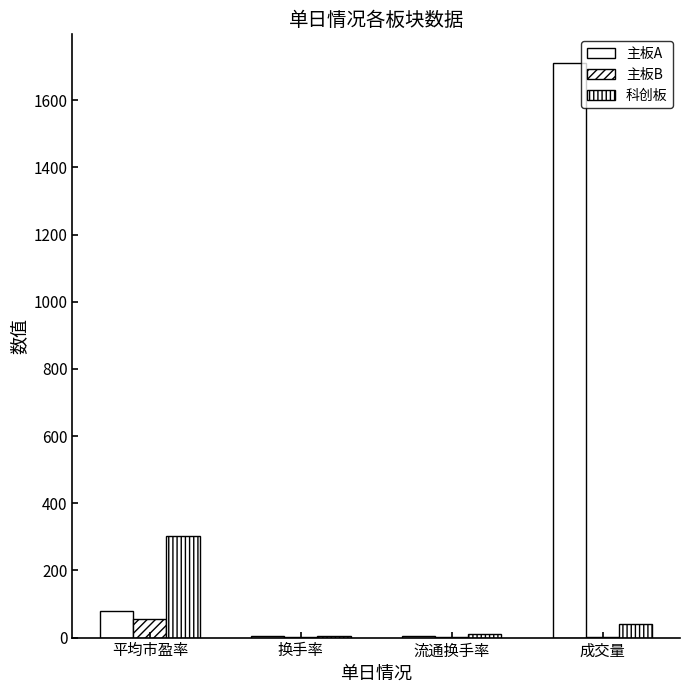

Is the value of 科创板 at 换手率 greater than the value of 主板A at 换手率?

No